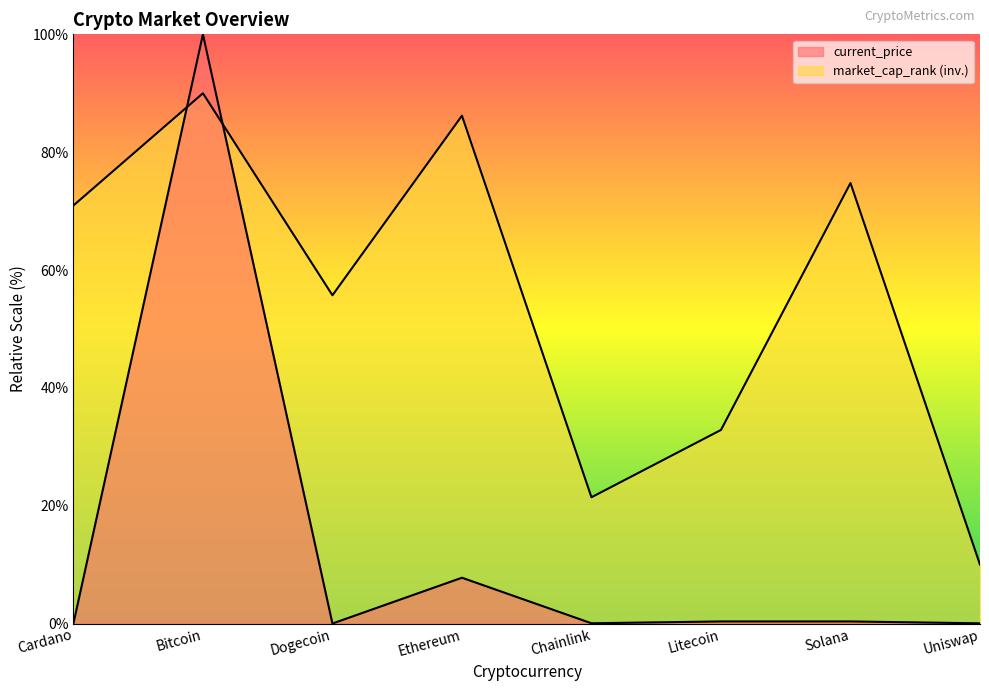

How many interior local valleys does the market_cap_rank series have?

2